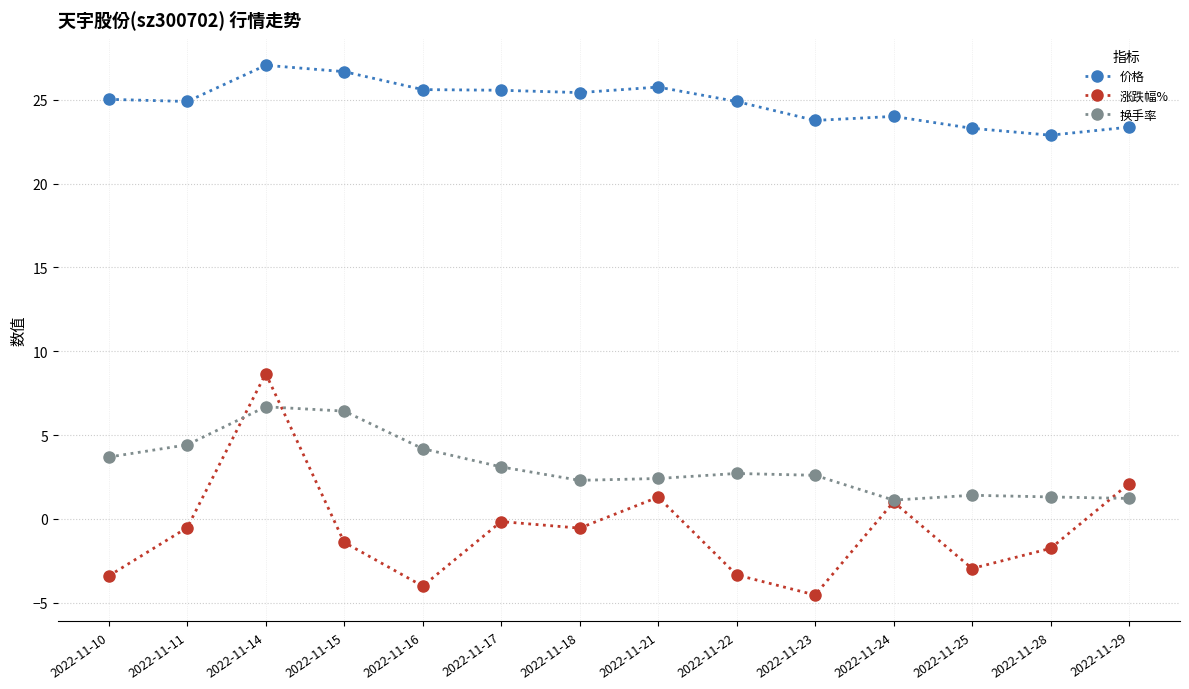

Is it true that 换手率 equals 2.7 at 2022-11-22?

True